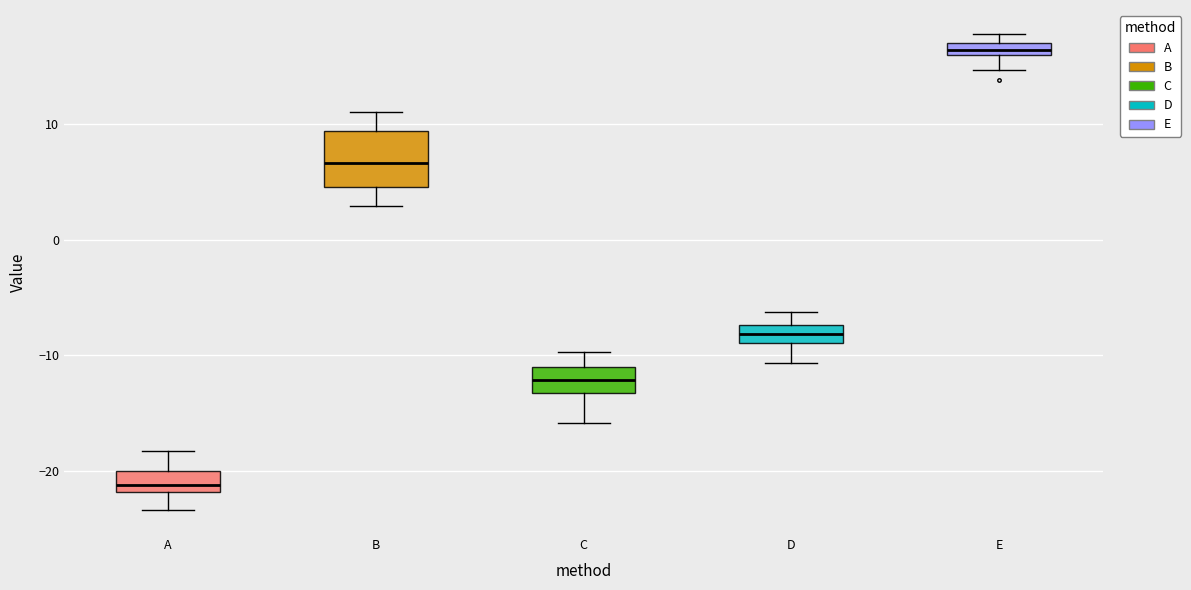

Which box is the tallest, from its lower edge to its upper edge?

B